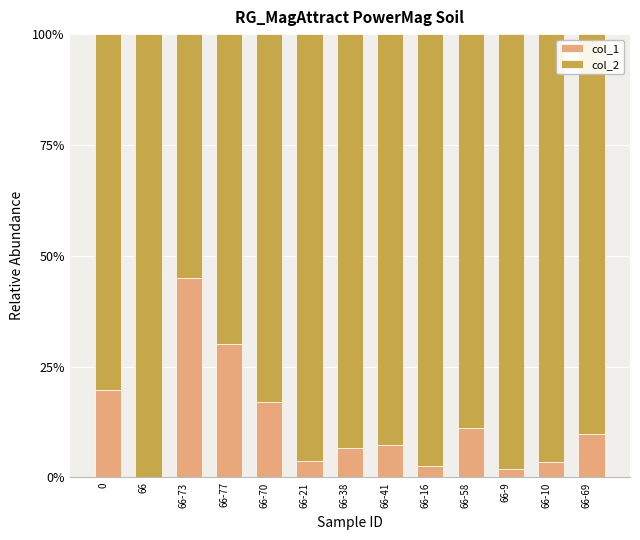

What is the highest value of the col_1 series?

45.1